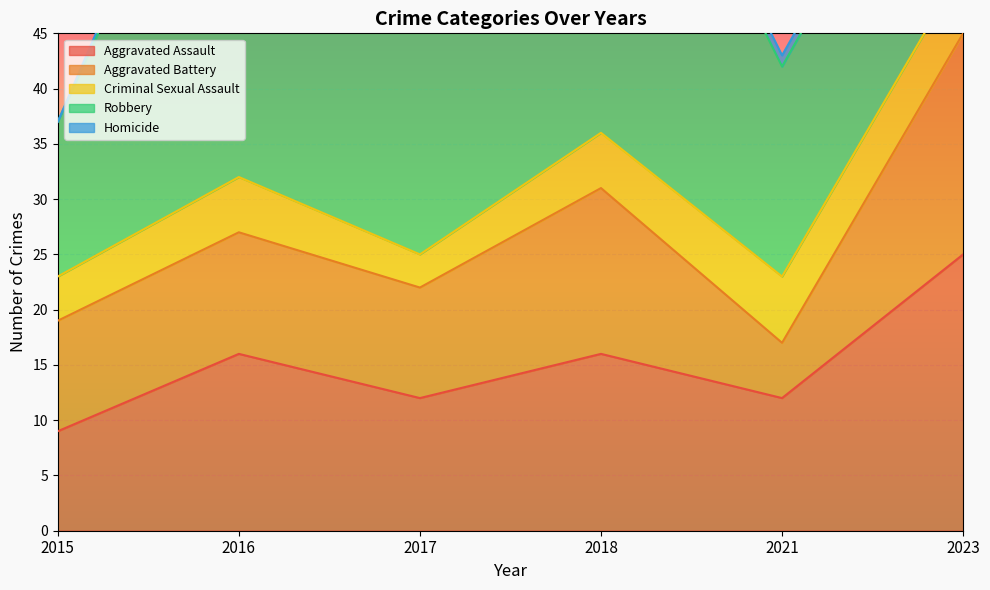

Which series has the widest spread of values?

Robbery